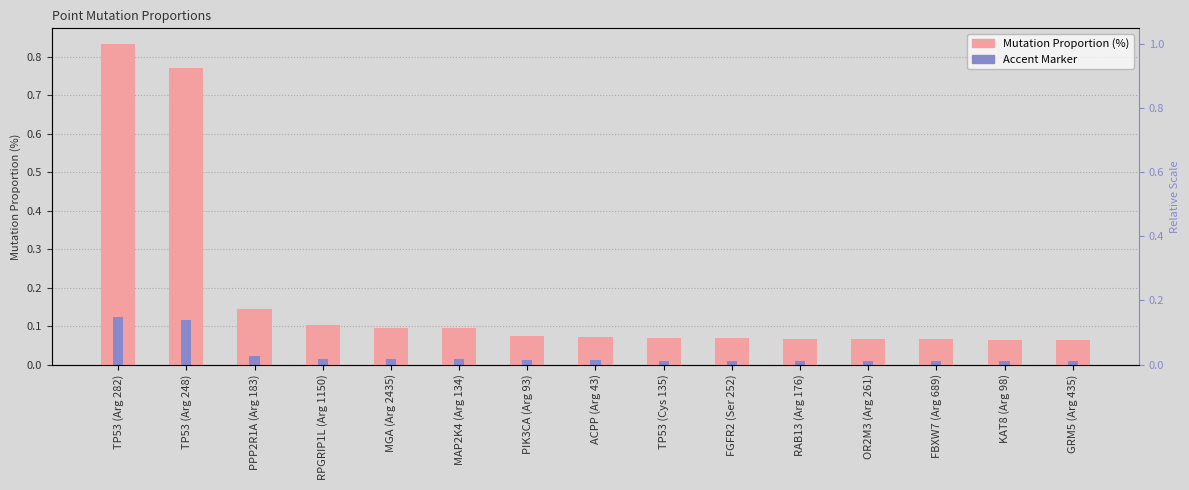

Reading left to right, extract all data points from this chart.

Mutation Proportion (%): TP53 (Arg 282)=0.8	TP53 (Arg 248)=0.8	PPP2R1A (Arg 183)=0.1	RPGRIP1L (Arg 1150)=0.1	MGA (Arg 2435)=0.1	MAP2K4 (Arg 134)=0.1	PIK3CA (Arg 93)=0.1	ACPP (Arg 43)=0.1	TP53 (Cys 135)=0.1	FGFR2 (Ser 252)=0.1	RAB13 (Arg 176)=0.1	OR2M3 (Arg 261)=0.1	FBXW7 (Arg 689)=0.1	KAT8 (Arg 98)=0.1	GRM5 (Arg 435)=0.1
Scaled Accent: TP53 (Arg 282)=0.1	TP53 (Arg 248)=0.1	PPP2R1A (Arg 183)=0.0	RPGRIP1L (Arg 1150)=0.0	MGA (Arg 2435)=0.0	MAP2K4 (Arg 134)=0.0	PIK3CA (Arg 93)=0.0	ACPP (Arg 43)=0.0	TP53 (Cys 135)=0.0	FGFR2 (Ser 252)=0.0	RAB13 (Arg 176)=0.0	OR2M3 (Arg 261)=0.0	FBXW7 (Arg 689)=0.0	KAT8 (Arg 98)=0.0	GRM5 (Arg 435)=0.0